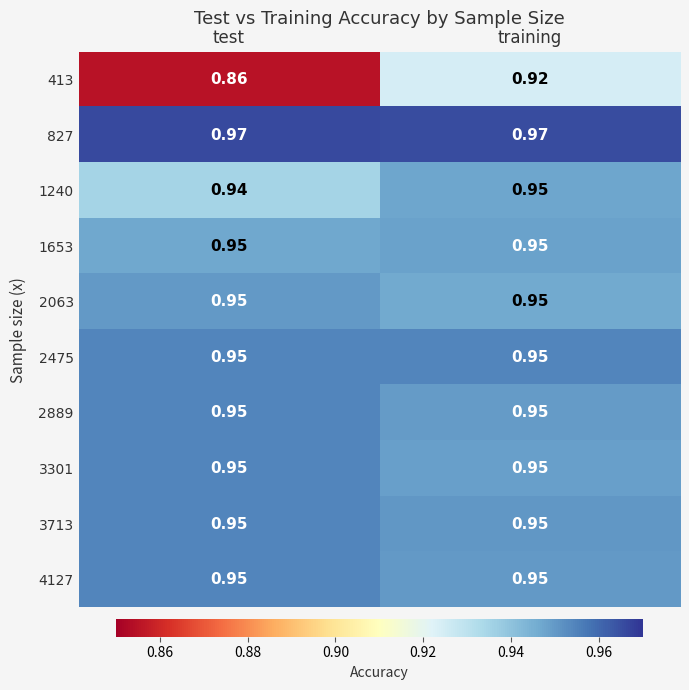

Which label corresponds to the smallest value in the chart?

test